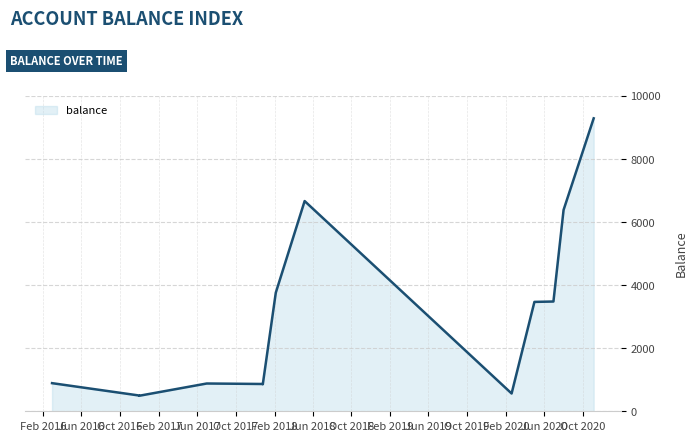

How many lines are shown in the chart?

1